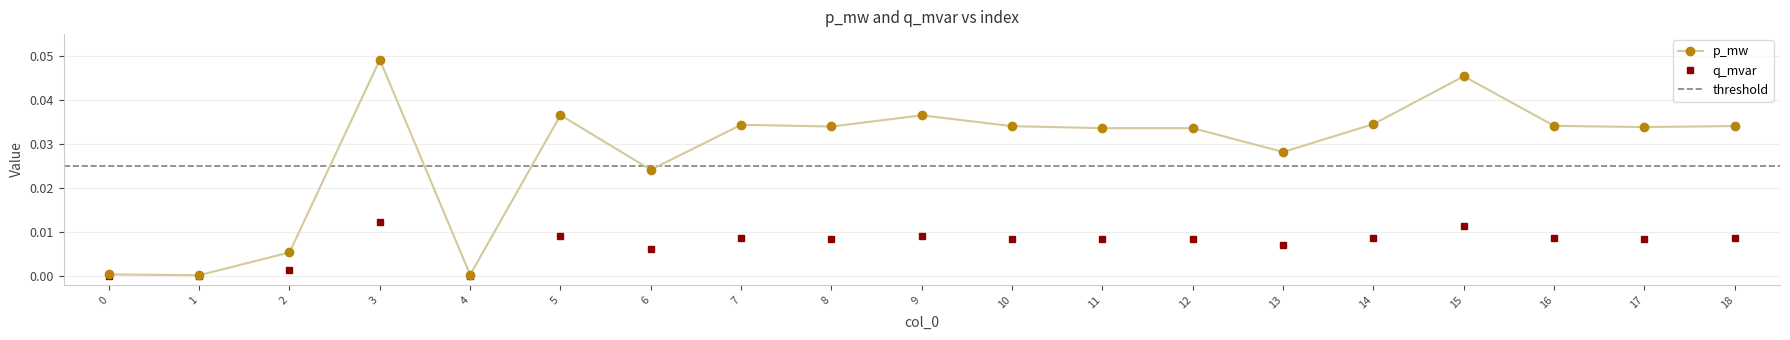

At how many categories does at least one series exceed 0?

19